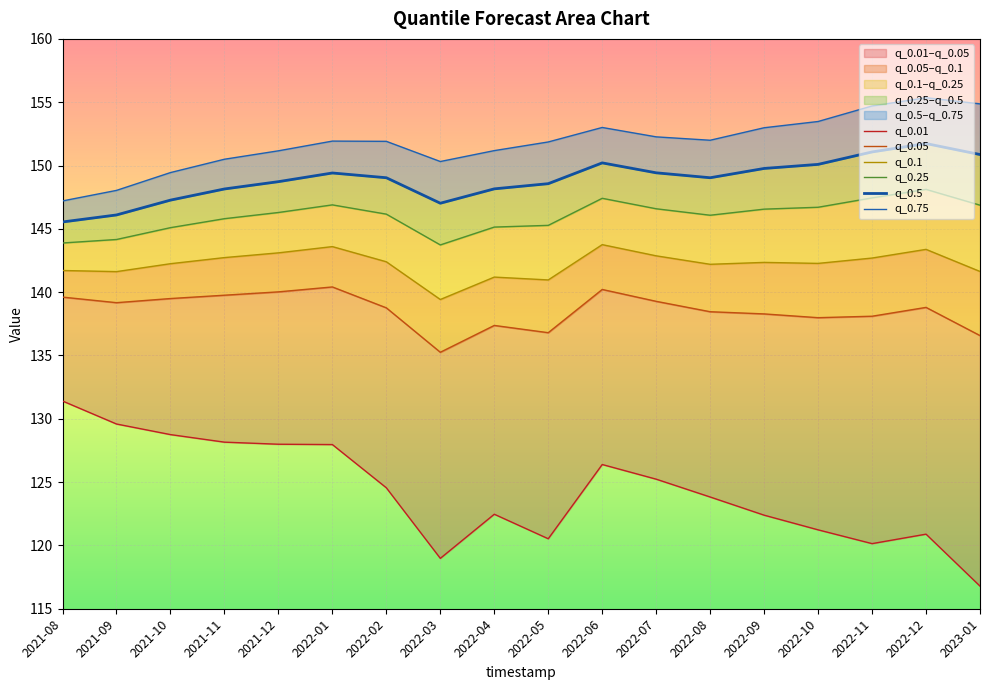

True or false: q_0.01 has a value of 30.9 at 2022-02.

False